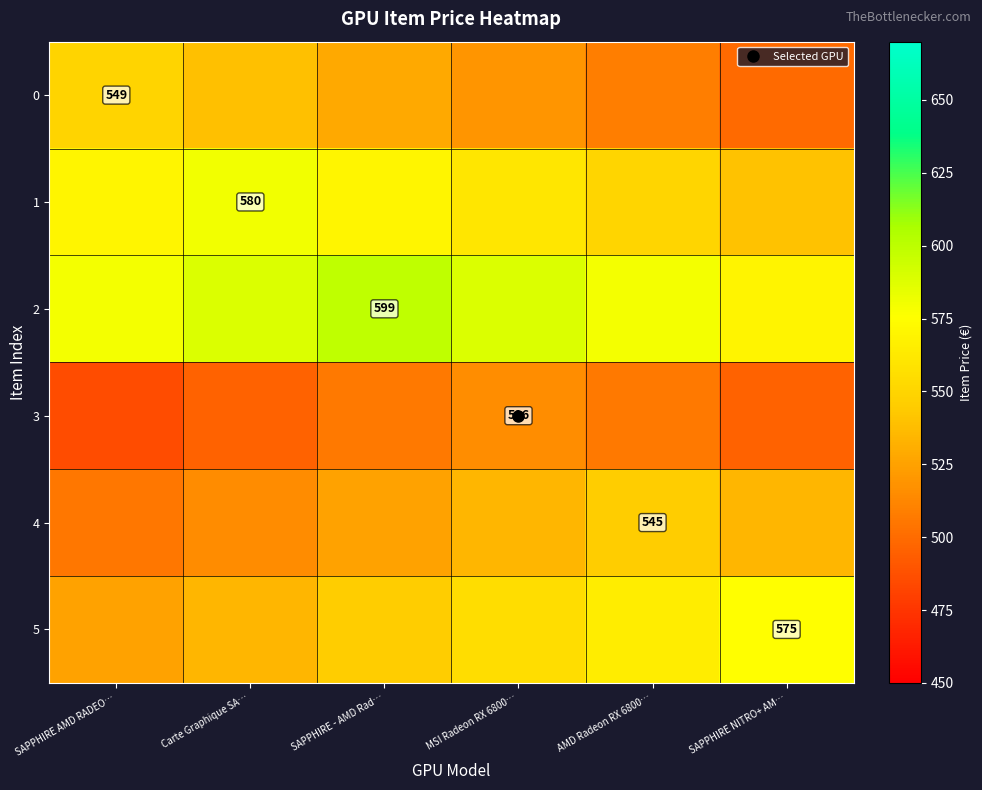

Where is 1 nearest to the value 560?

MSI Radeon RX 6800…